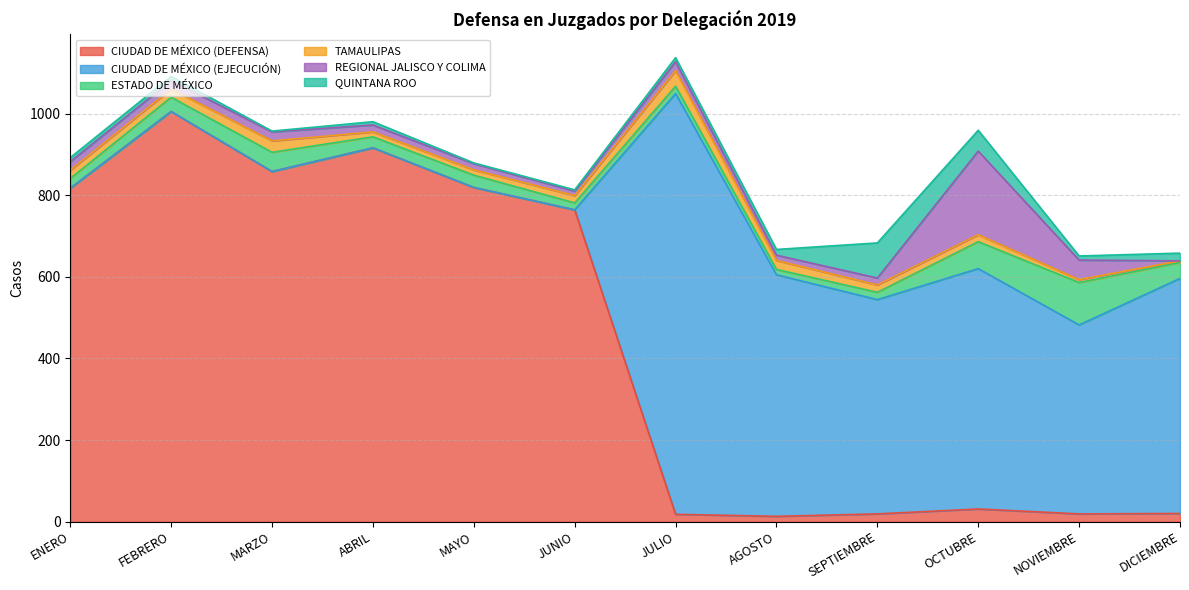

What is the label of the 9th point from the left?

SEPTIEMBRE